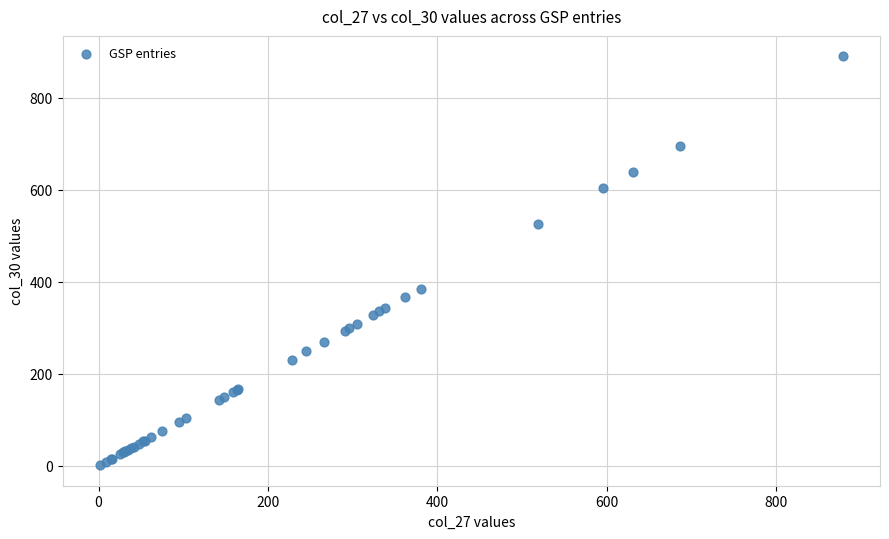

What Y value in the scatter plot is closest to 445?

385.3